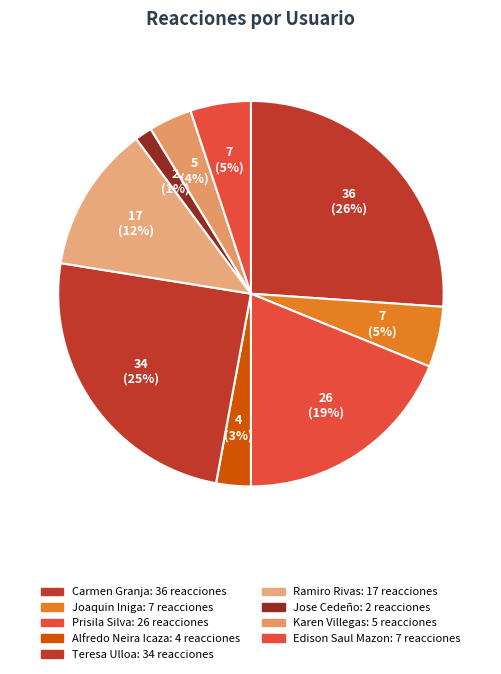

Which slice is the smallest?

Jose Cedeño